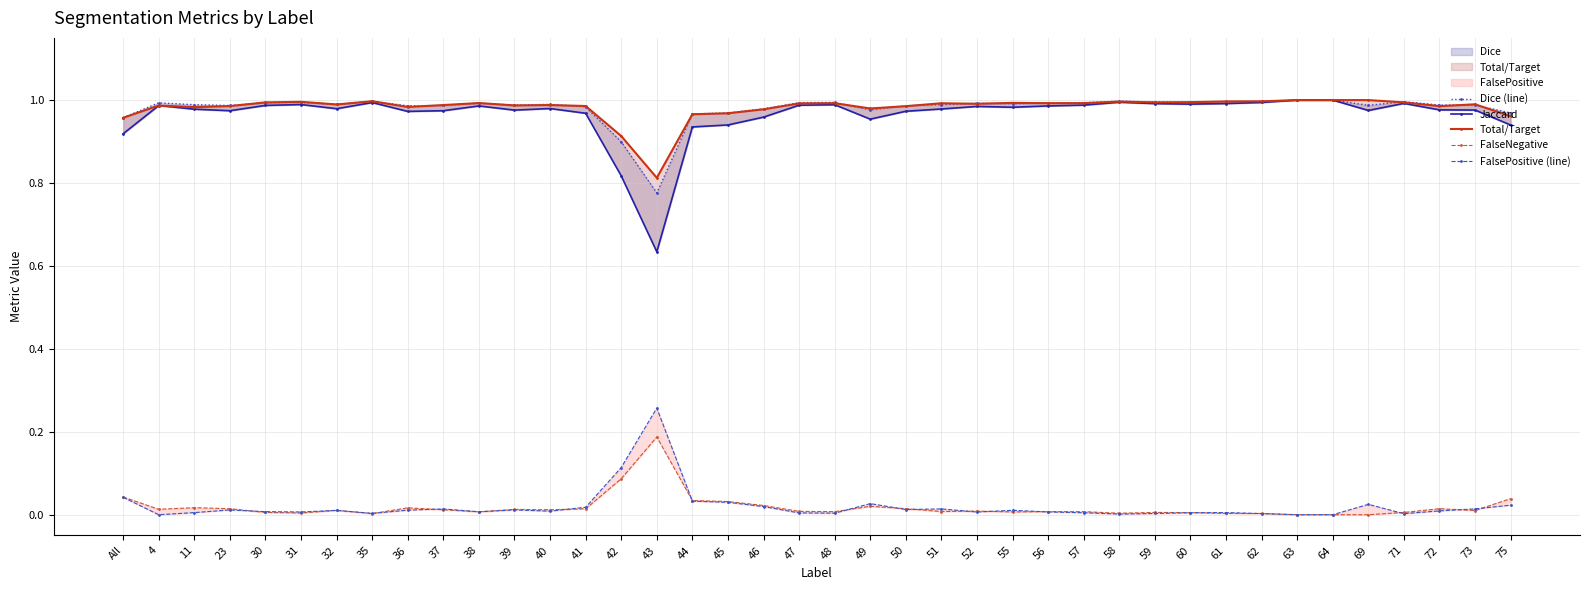

What is the label of the 22nd point from the right?

46